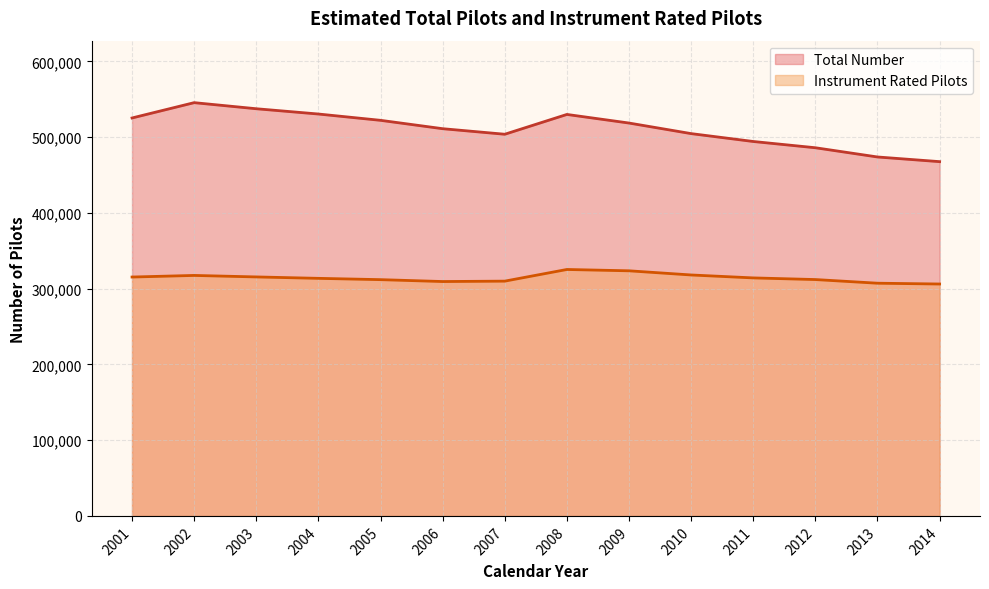

At which label is the value closest to 315656?

2003